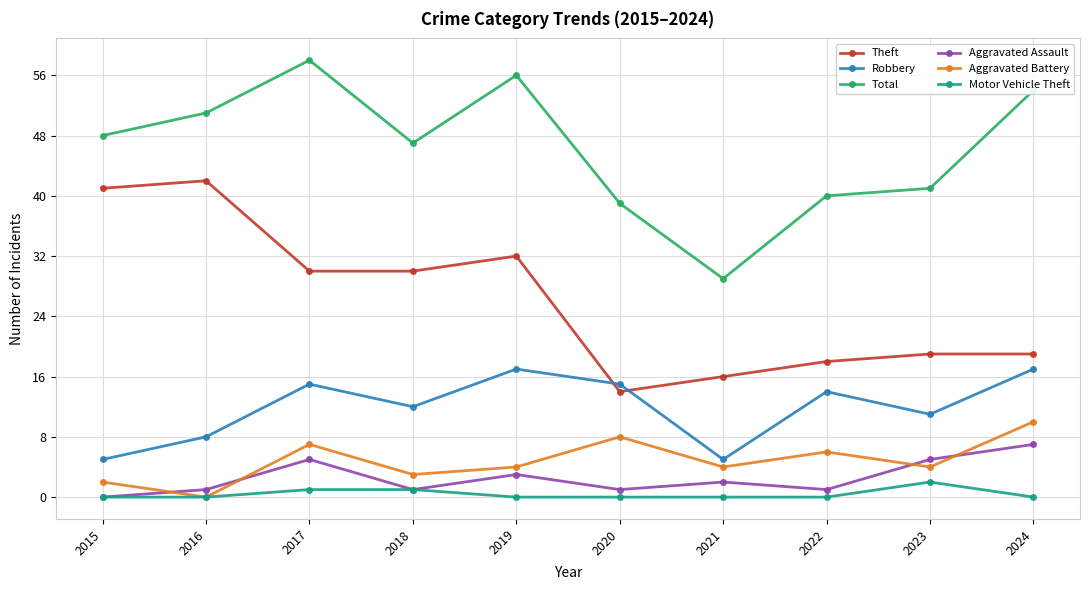

How many Aggravated Assault values are between 1 and 5?

8